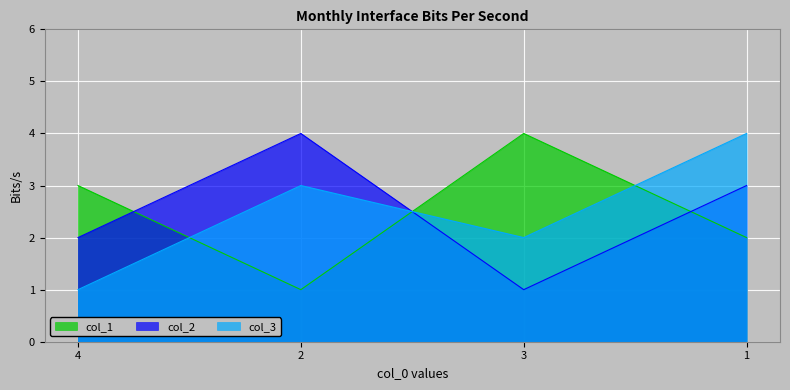

Does the chart display data point markers on the line(s)?

No